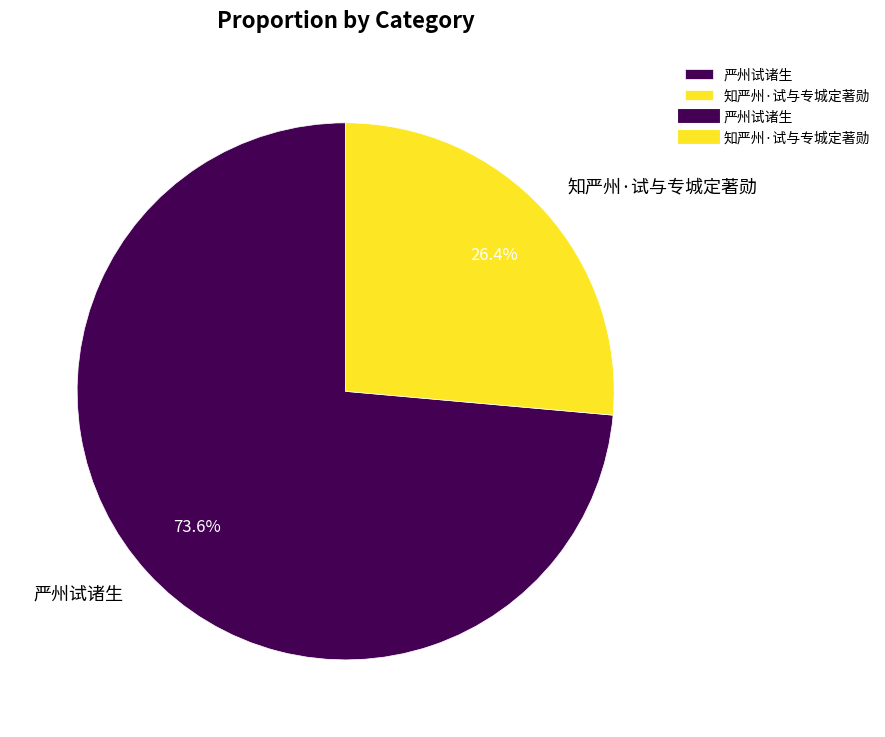

Which slice represents more than half of the pie?

严州试诸生